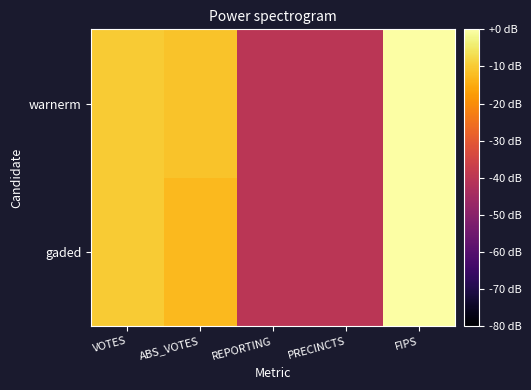

Which label corresponds to the smallest value in the chart?

REPORTING